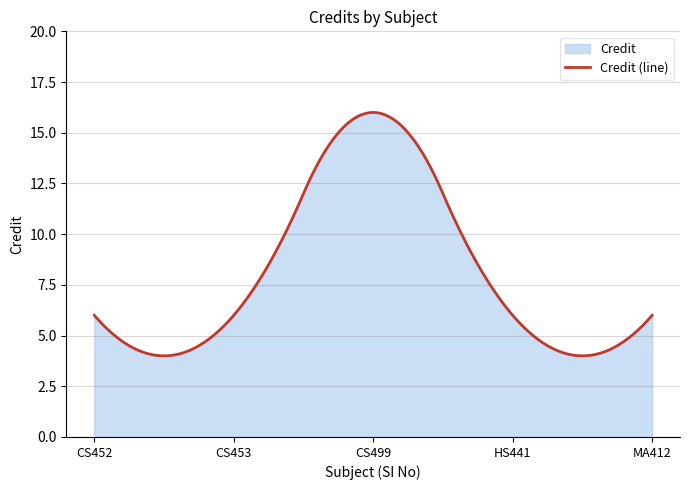

What is the maximum value shown in the chart?

16.0